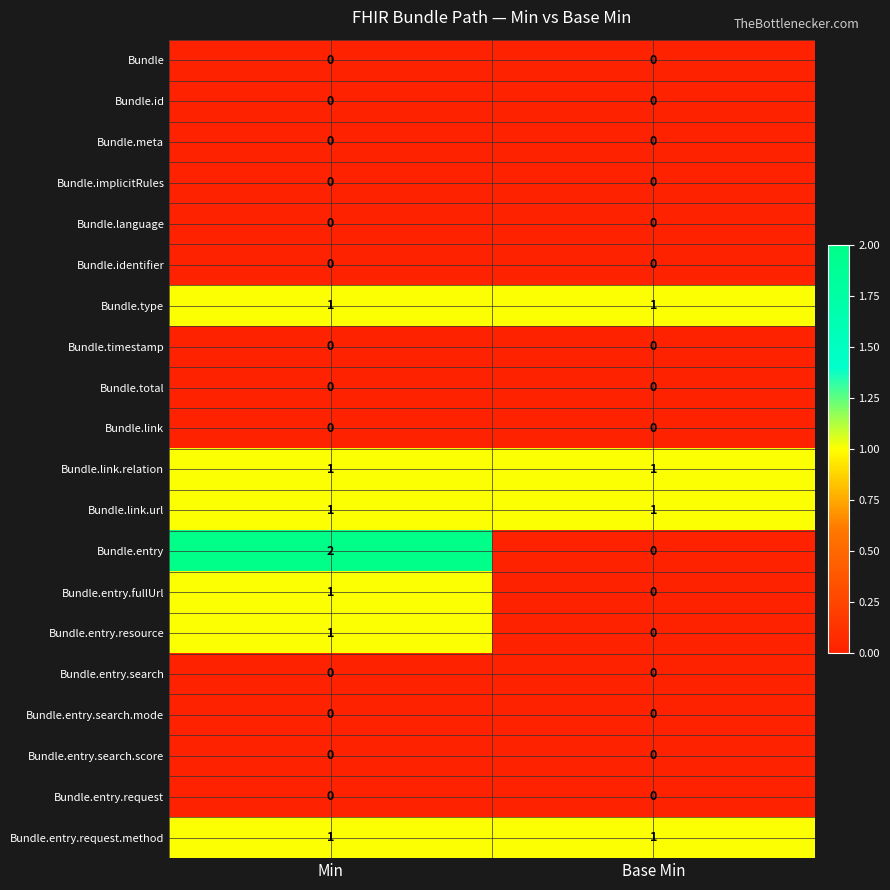

The Bundle.meta series shows 0 at Base Min. True or false?

True